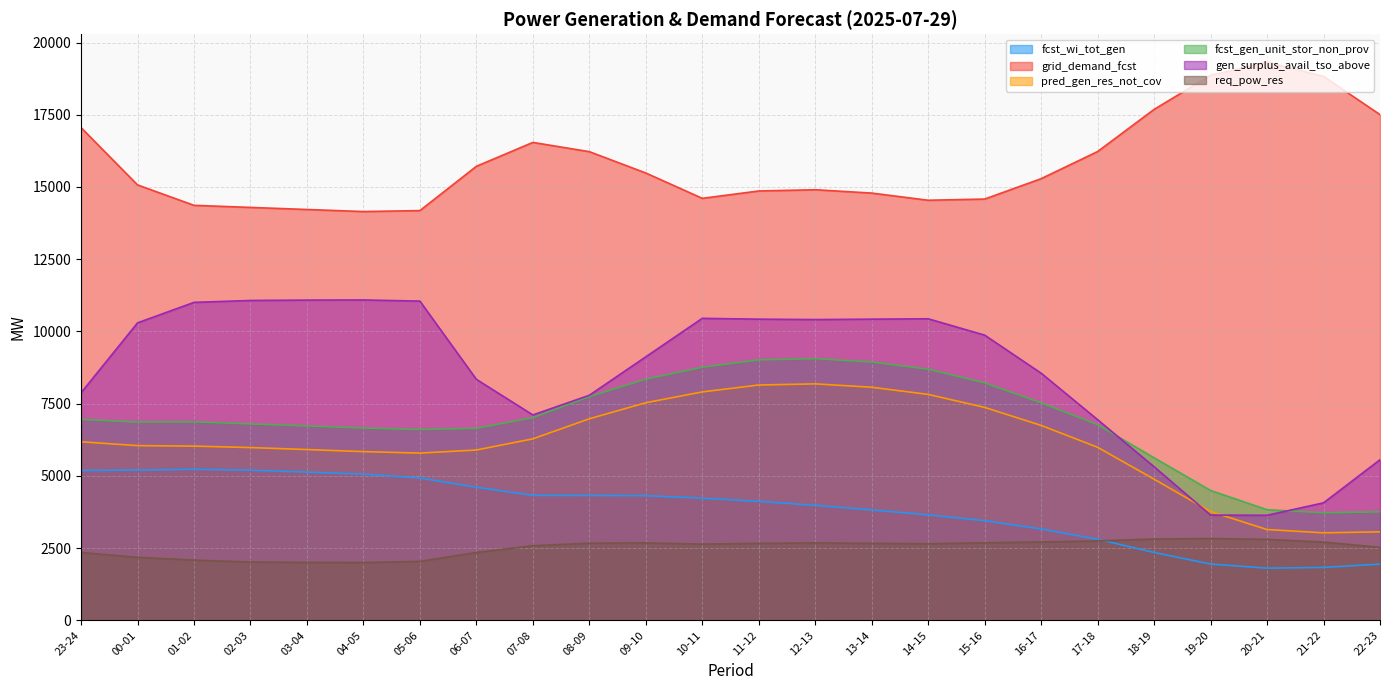

True or false: pred_gen_res_not_cov has more than 1 interior local peaks.

False